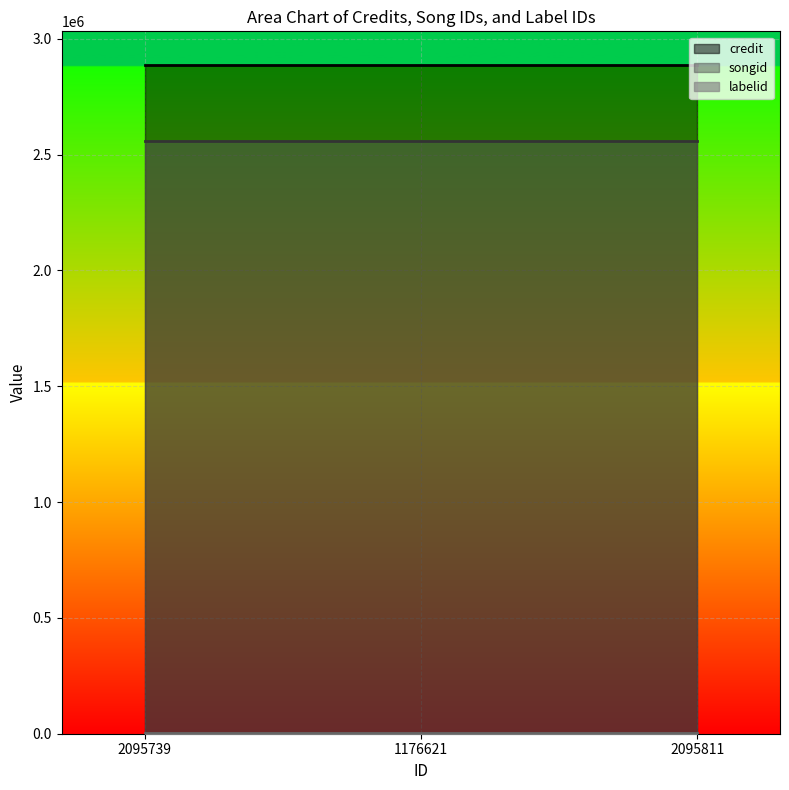

At which label is credit closest to 2888163?

2095739